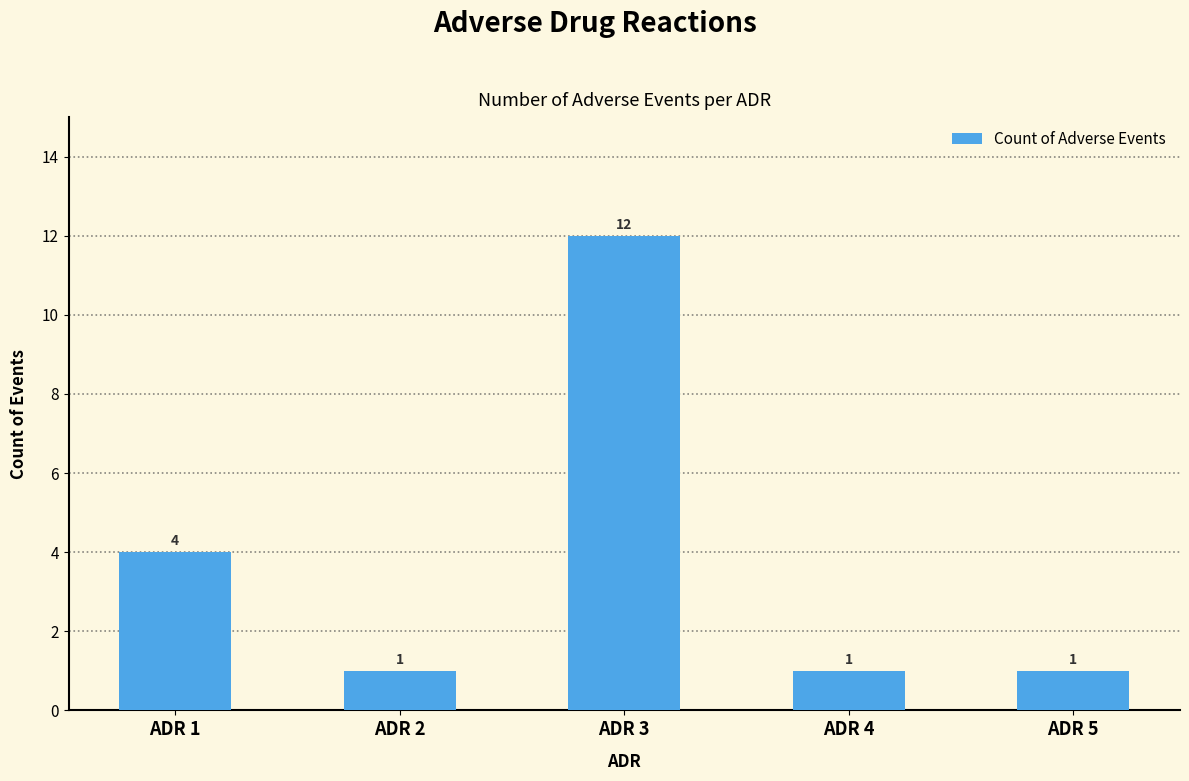

How many values are between 1 and 4?

4